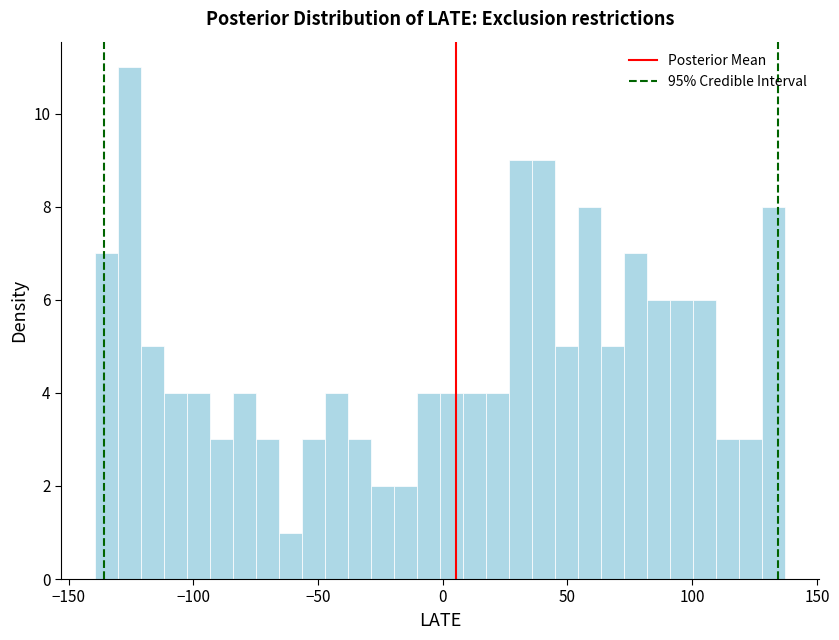

Read against the x-axis, roughly where is the centre of the tallest bar?

-125